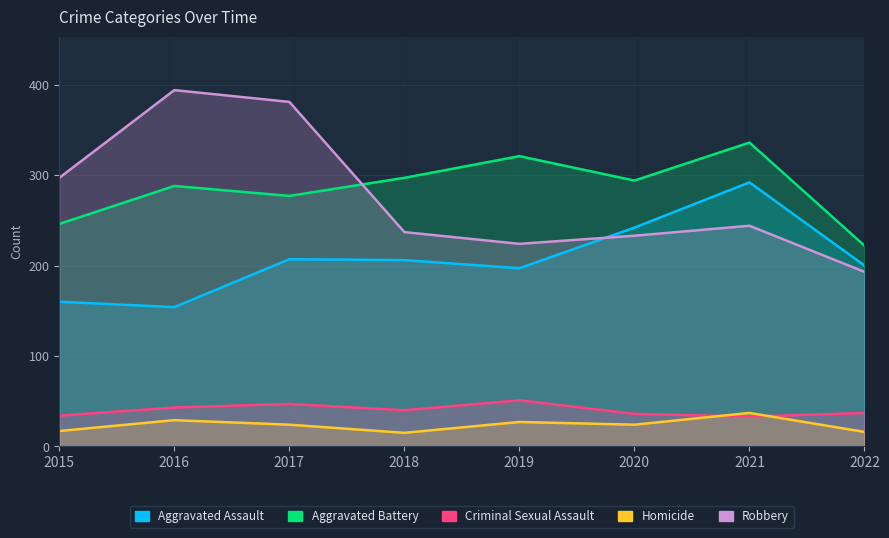

Reading left to right, transcribe all the data shown in this chart.

Aggravated Assault: 2015=160	2016=154	2017=207	2018=206	2019=197	2020=242	2021=292	2022=200
Aggravated Battery: 2015=246	2016=288	2017=277	2018=297	2019=321	2020=294	2021=336	2022=222
Criminal Sexual Assault: 2015=34	2016=43	2017=47	2018=40	2019=51	2020=36	2021=33	2022=37
Homicide: 2015=17	2016=29	2017=24	2018=15	2019=27	2020=24	2021=37	2022=16
Robbery: 2015=297	2016=394	2017=381	2018=237	2019=224	2020=233	2021=244	2022=193